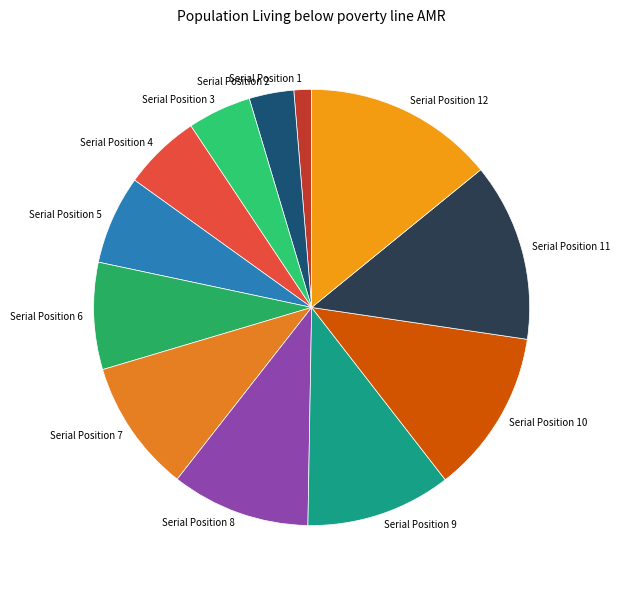

True or false: Serial Position 8 accounts for 10% of the total.

True